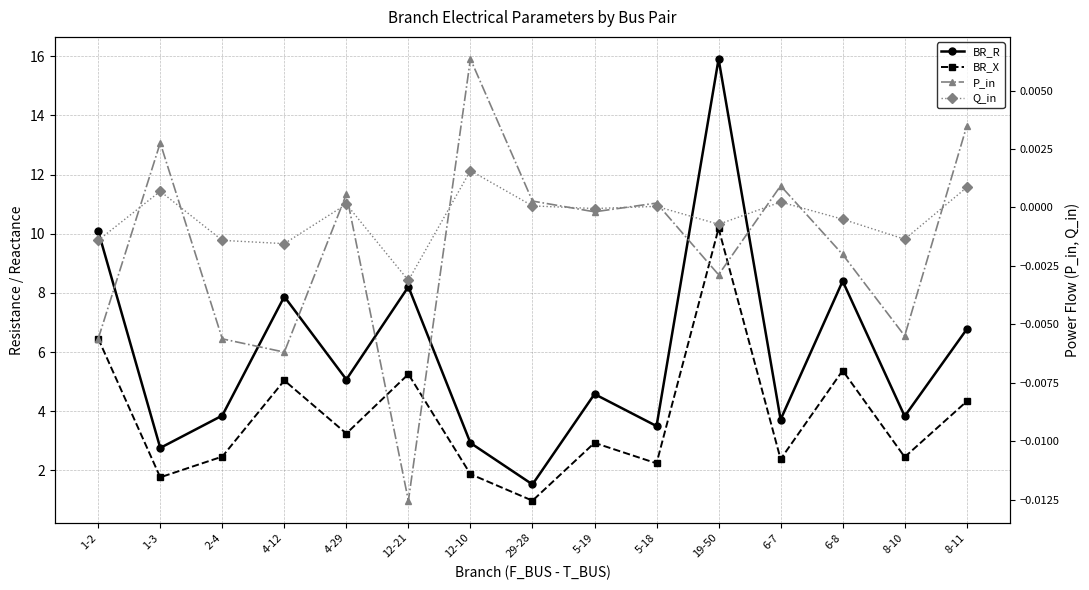

Reading right to left, what are all the values shown in this chart?

BR_R: 6.8	3.8	8.4	3.7	15.9	3.5	4.6	1.5	2.9	8.2	5.1	7.9	3.9	2.8	10.1
BR_X: 4.3	2.5	5.4	2.4	10.2	2.2	2.9	1.0	1.9	5.3	3.2	5.0	2.5	1.8	6.5
P_in: 0.0	-0.0	-0.0	0.0	-0.0	0.0	-0.0	0.0	0.0	-0.0	0.0	-0.0	-0.0	0.0	-0.0
Q_in: 0.0	-0.0	-0.0	0.0	-0.0	0.0	-0.0	0.0	0.0	-0.0	0.0	-0.0	-0.0	0.0	-0.0